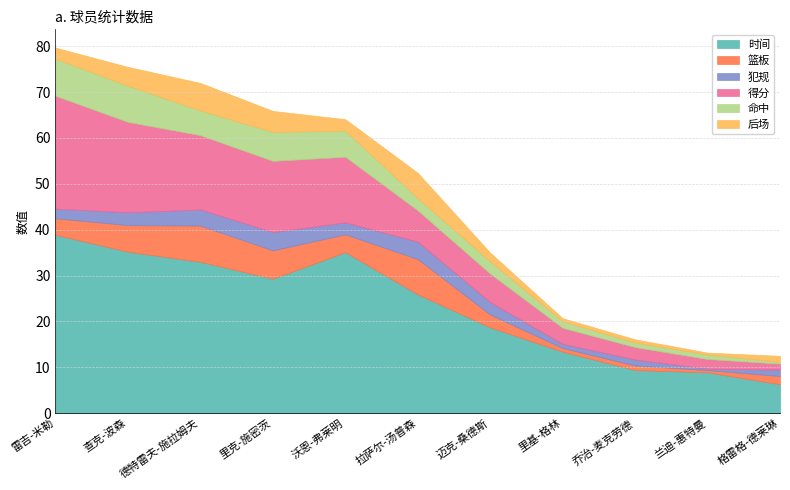

What are all the series names shown in the legend?

时间, 篮板, 犯规, 得分, 命中, 后场